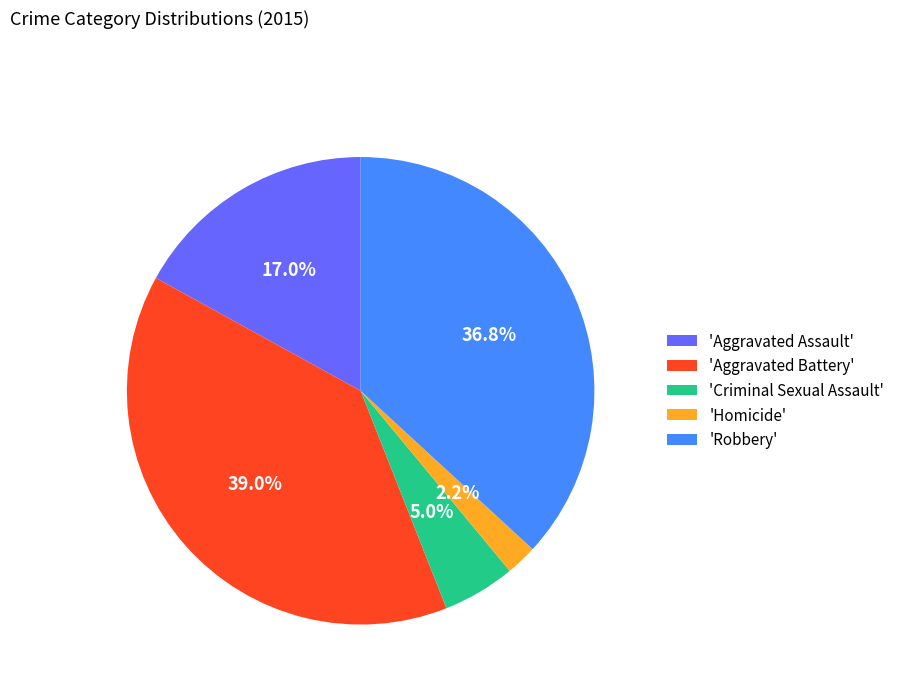

Is there a majority slice in this chart?

No